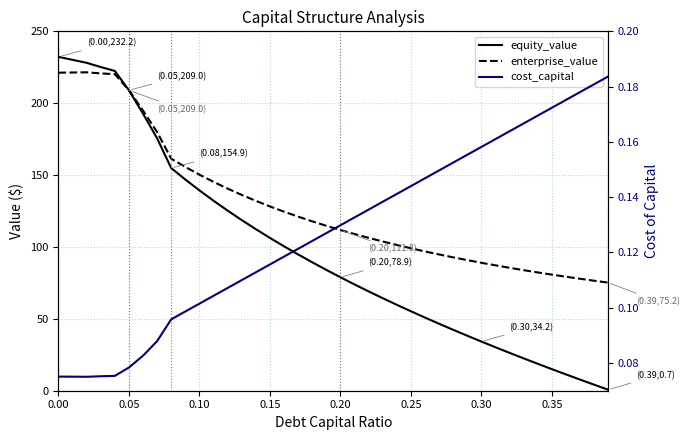

What is the value of the equity_value point at the 36th from the left?

15.0